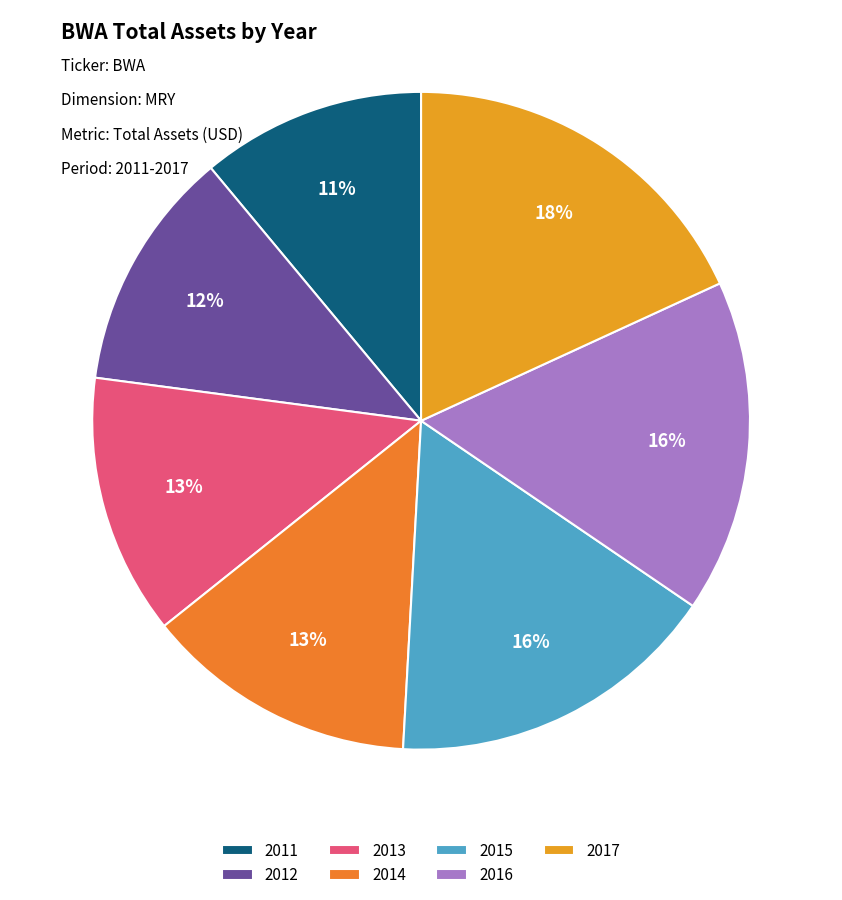

Which category has the biggest portion of the pie?

2017